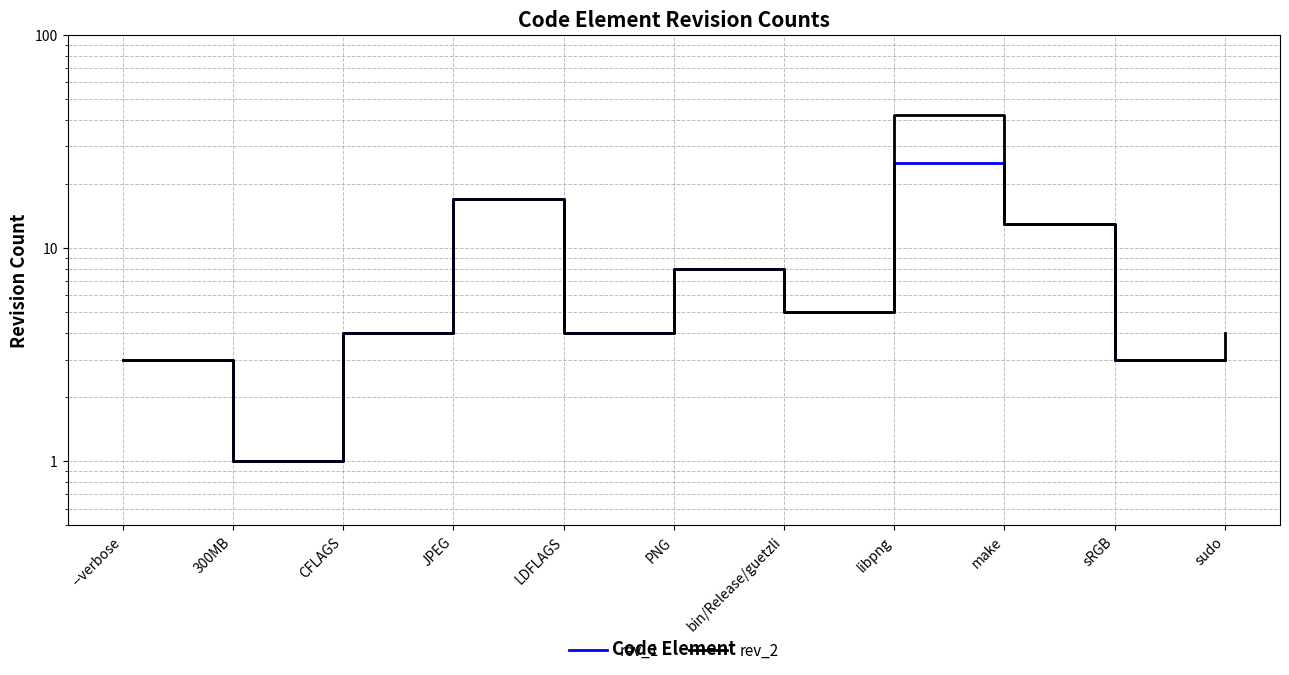

What is the sum of the rev_1 values at sRGB and --verbose?

6